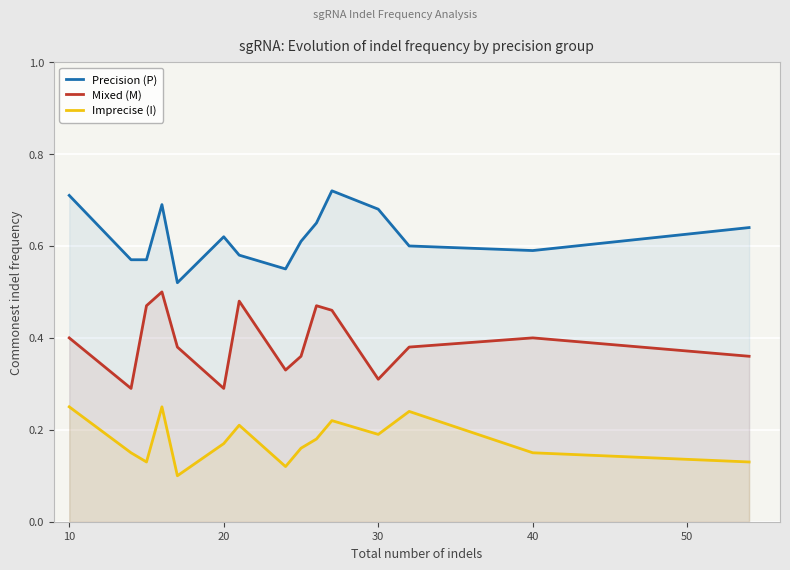

What is the greatest value displayed?

0.7